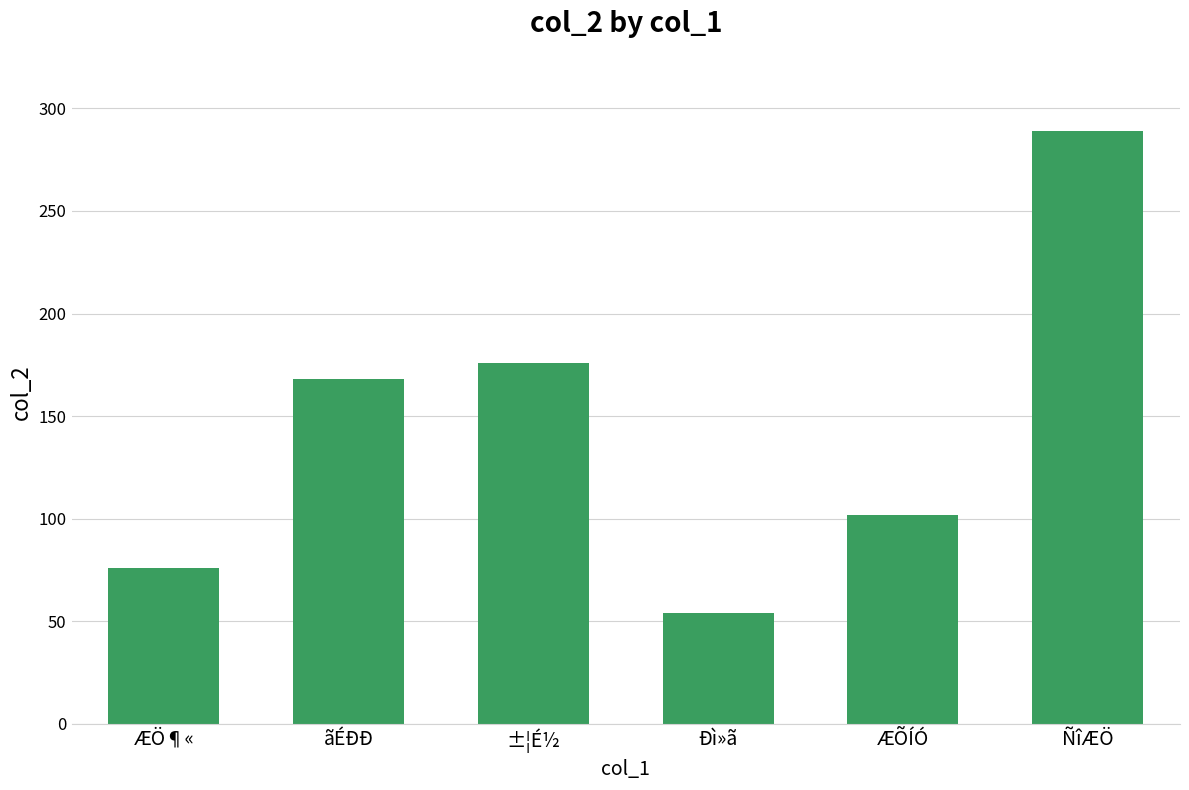

Read the value at ãÉÐÐ, to the nearest 50.

150